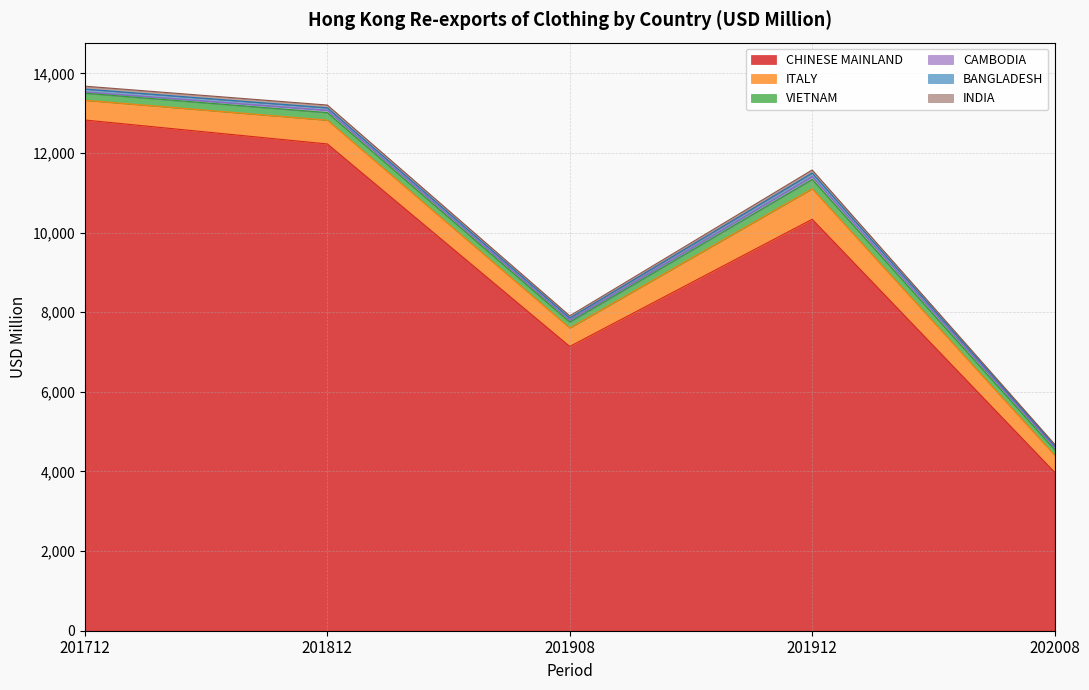

List the labels in order of CHINESE MAINLAND value, largest first.

201712, 201812, 201912, 201908, 202008